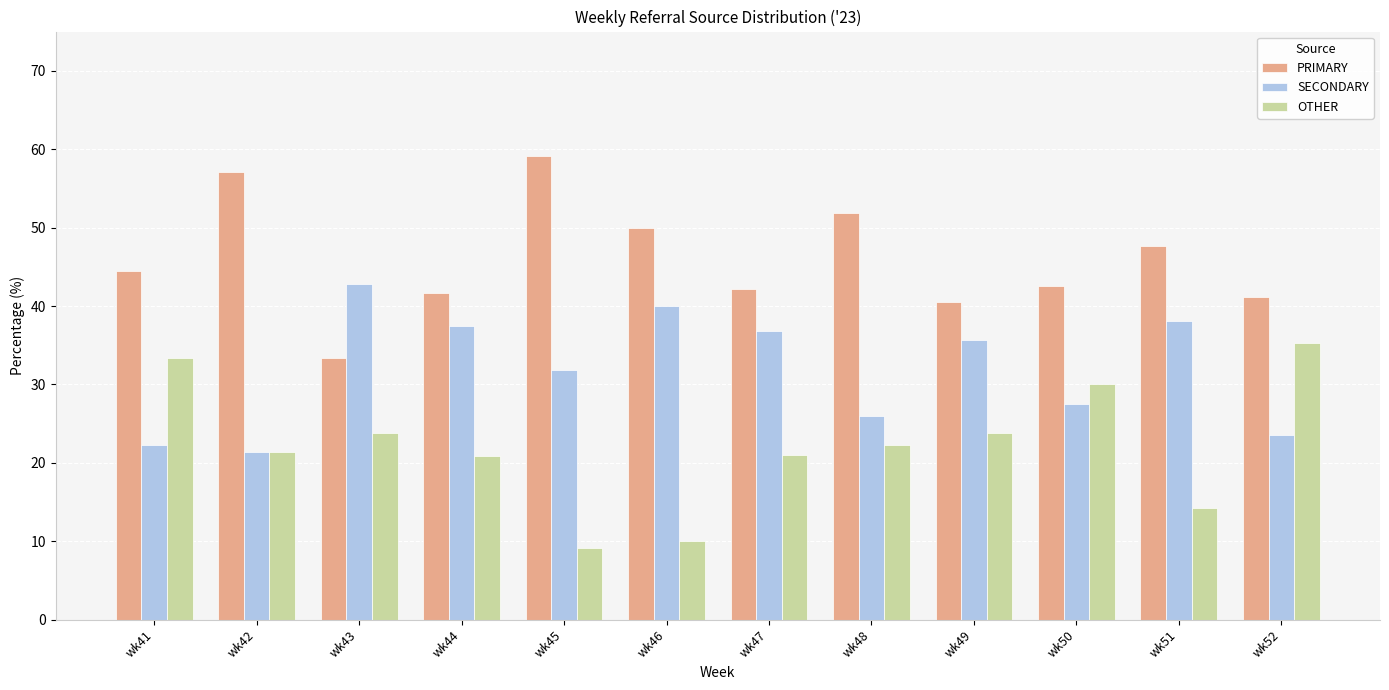

At wk50, list the series in order from largest to smallest.

PRIMARY, OTHER, SECONDARY